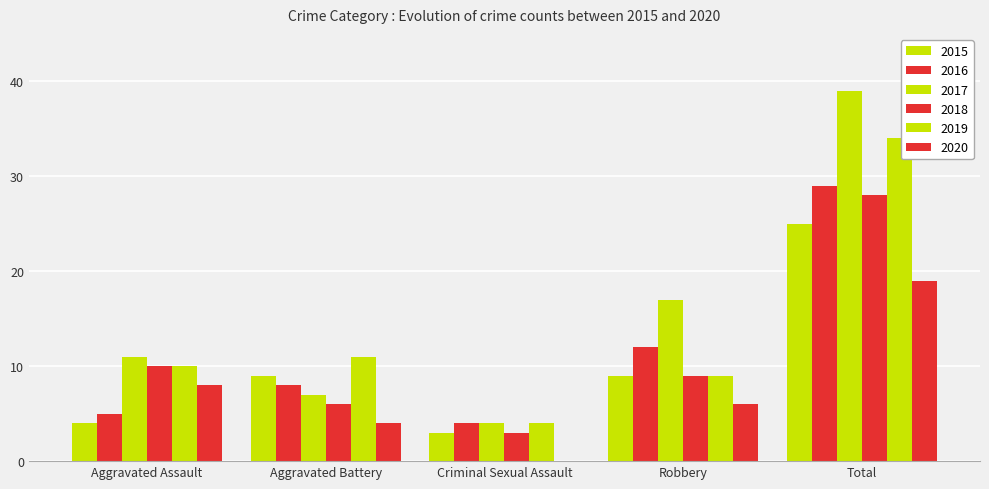

True or false: 2015 has a value of 9 at Robbery.

True